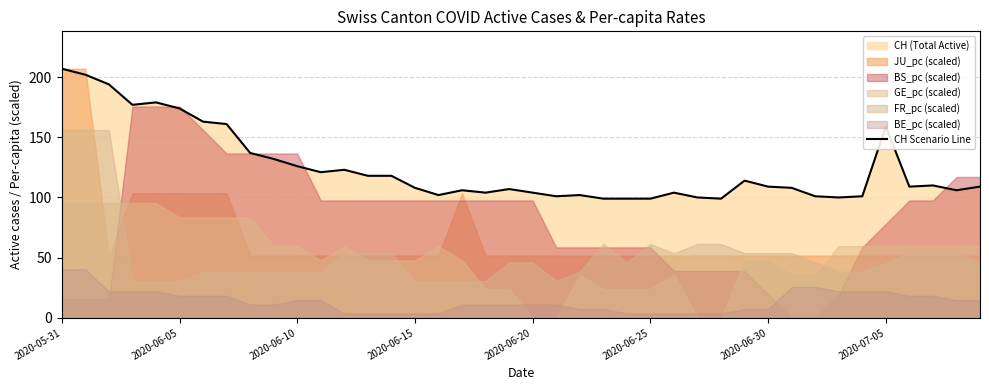

What position from the right is 36?

4